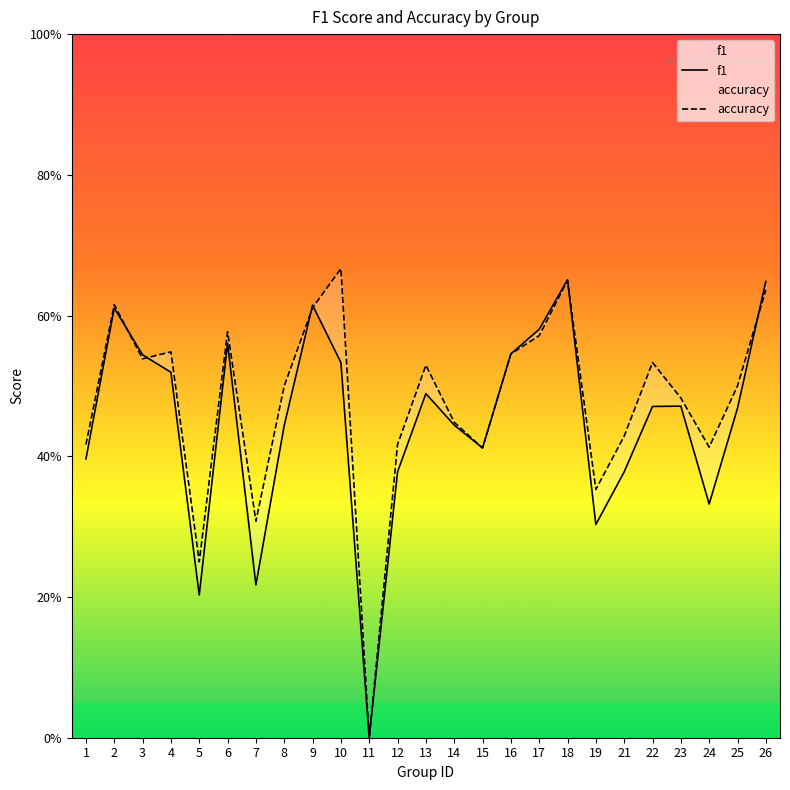

Rank the series by their maximum value, from highest to lowest.

accuracy, f1